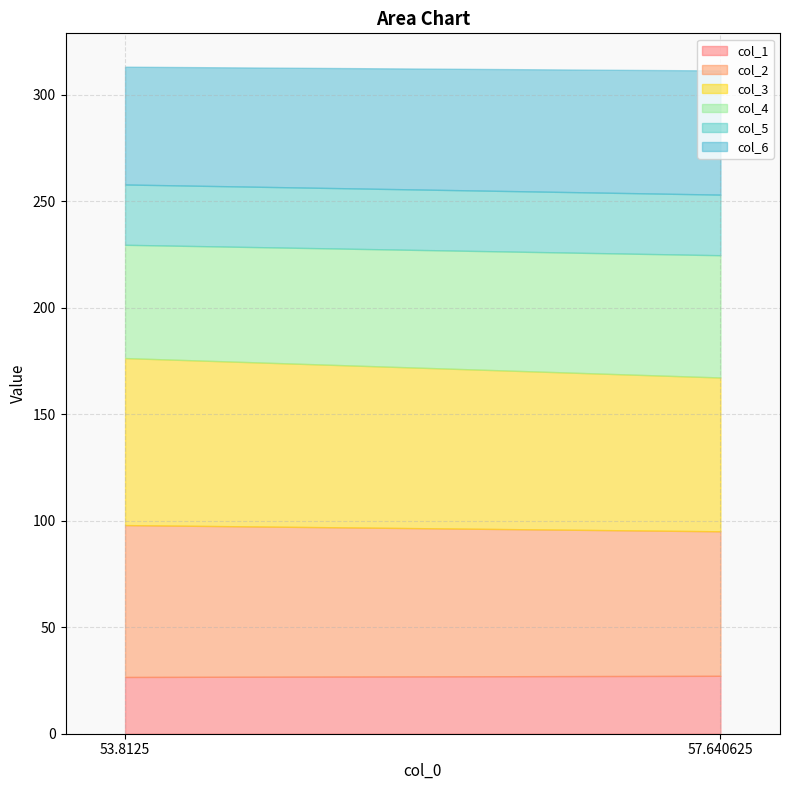

Reading left to right, transcribe all the data shown in this chart.

col_1: 53.8125=26.7	57.640625=27.2
col_2: 53.8125=71.3	57.640625=67.8
col_3: 53.8125=78.4	57.640625=72.2
col_4: 53.8125=53.2	57.640625=57.4
col_5: 53.8125=28.3	57.640625=28.5
col_6: 53.8125=55.3	57.640625=58.3